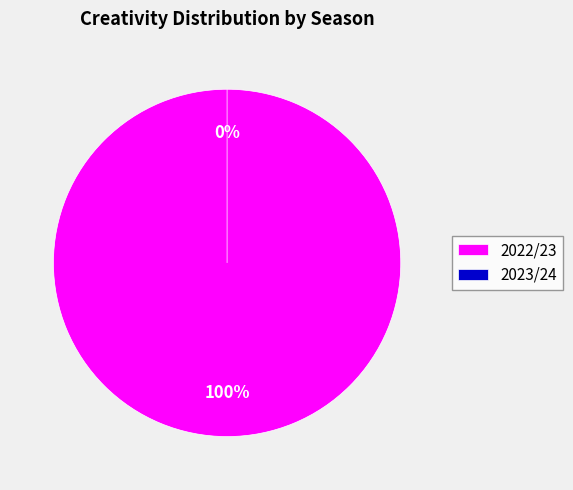

Which slice is the smallest?

2023/24